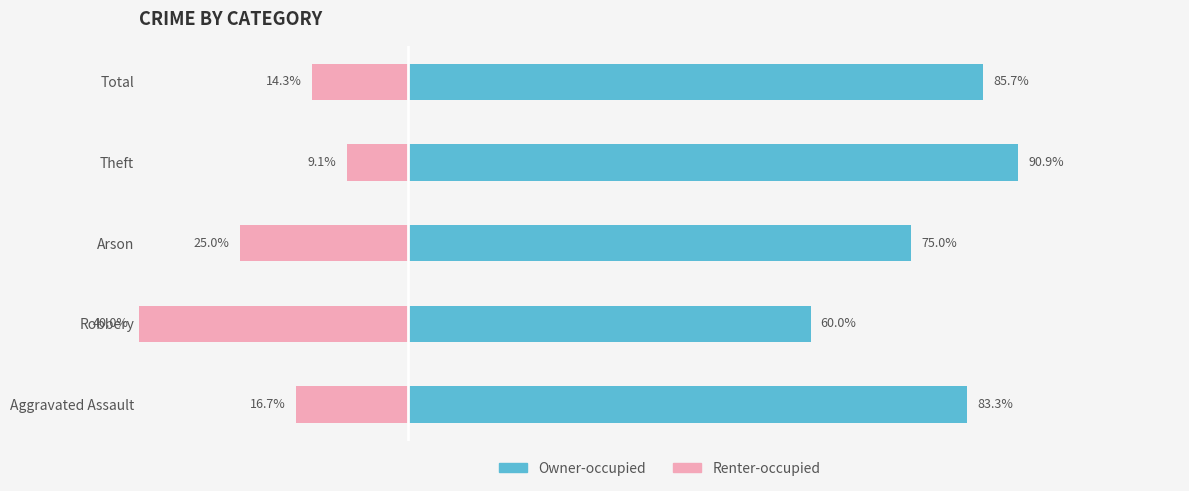

Which series has the largest total across all categories?

Owner-occupied